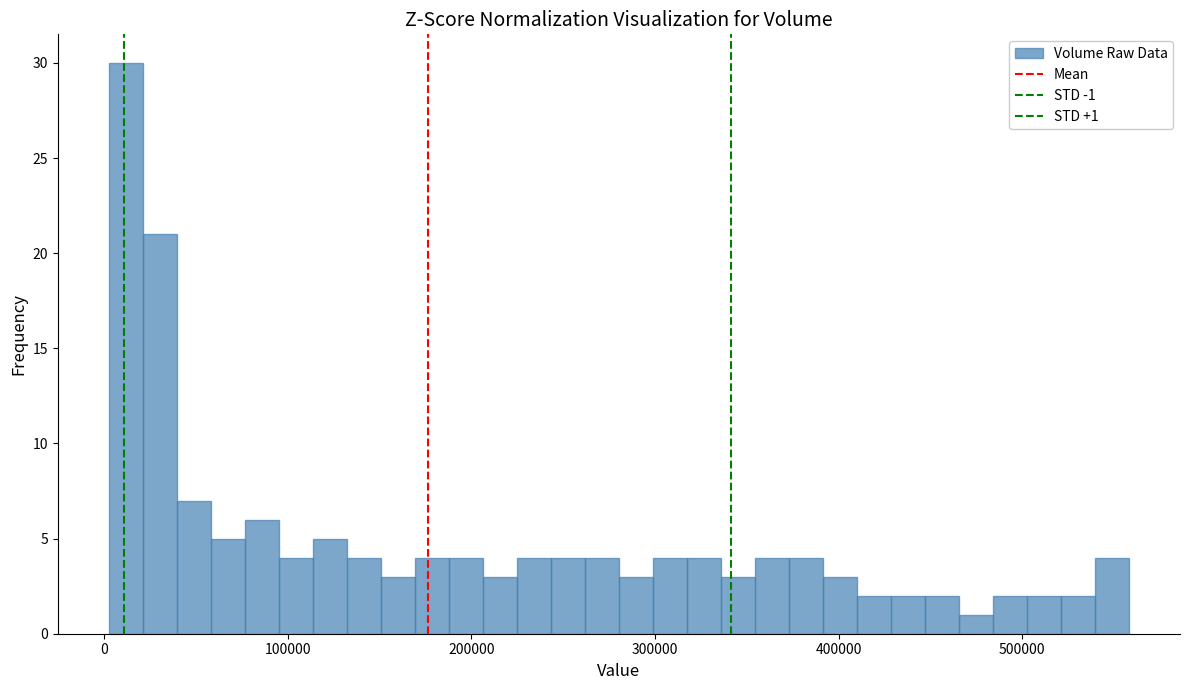

Around what value on the x-axis is the tallest bar? Give the approximate position of its centre, as read against the axis.

10000